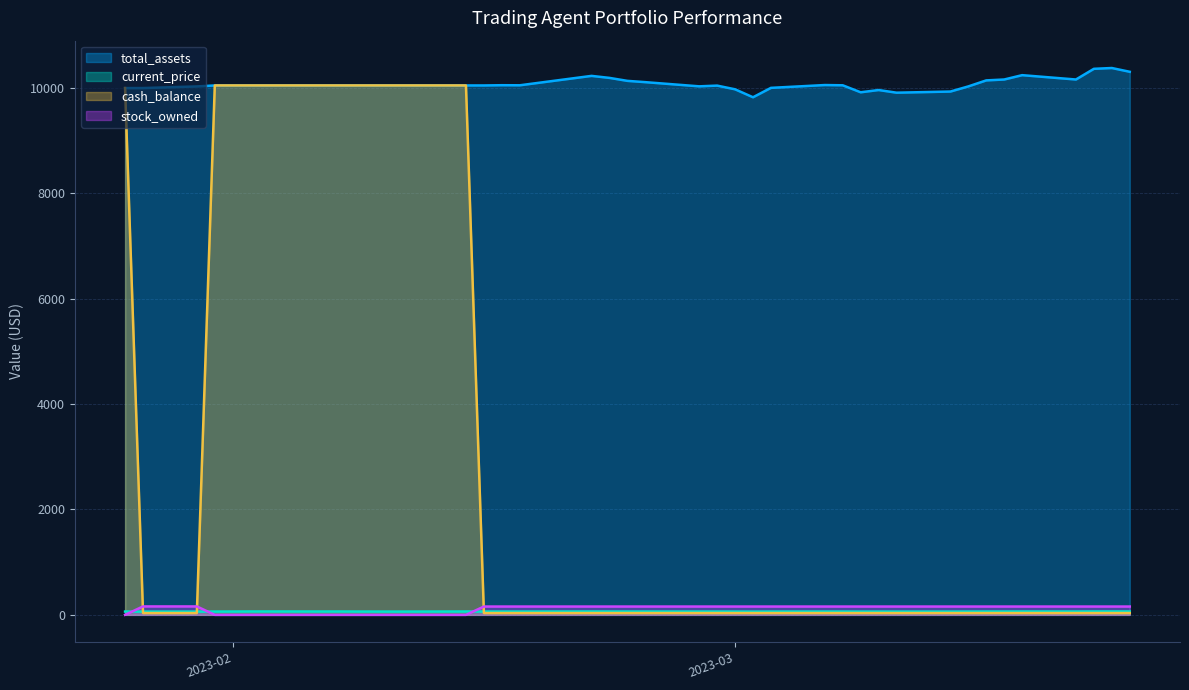

List the series in order of their peak value, highest first.

total_assets, cash_balance, stock_owned, current_price